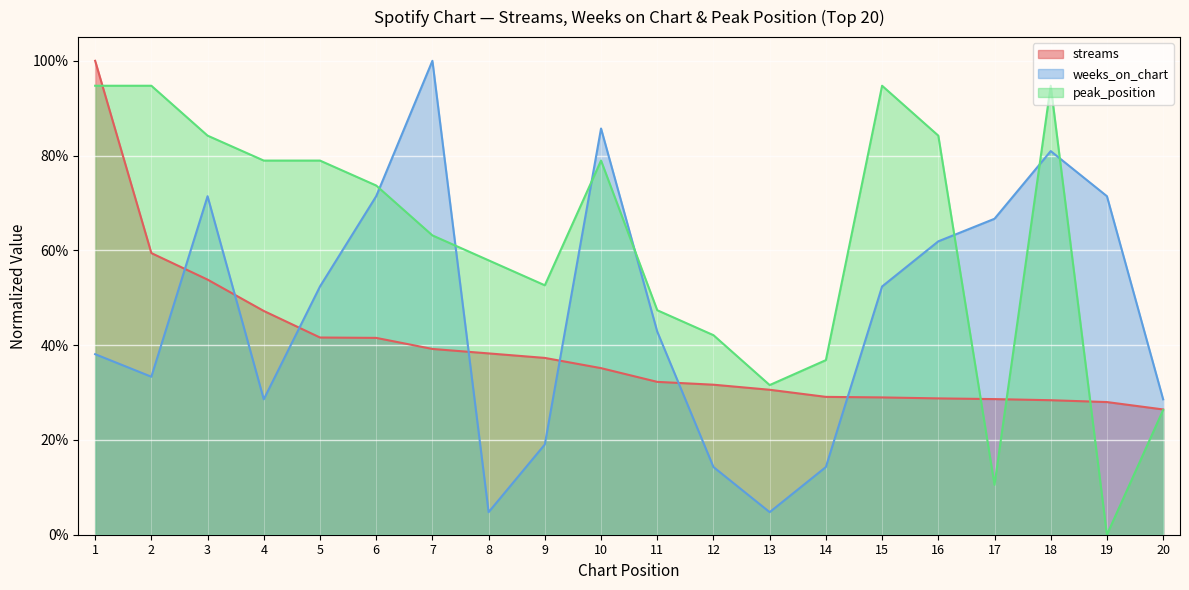

Where is the first local maximum for peak_position?

10